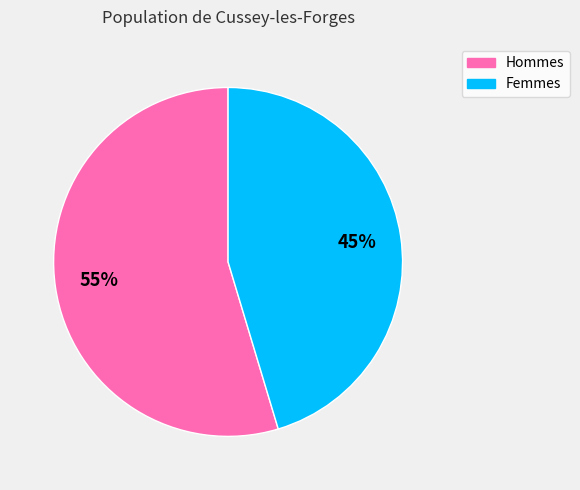

To the nearest percent, what is the average slice percentage?

50%